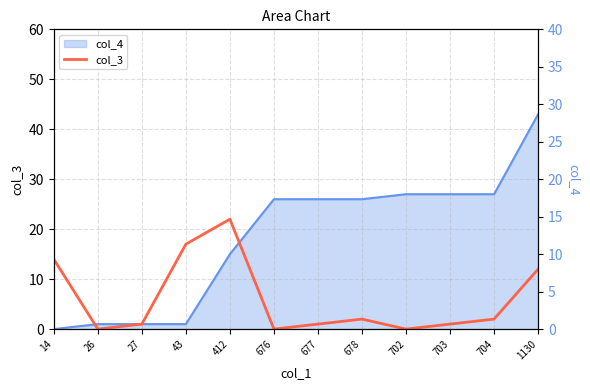

Rank the categories by value from highest to lowest.

412, 43, 14, 1130, 678, 704, 27, 677, 703, 26, 676, 702